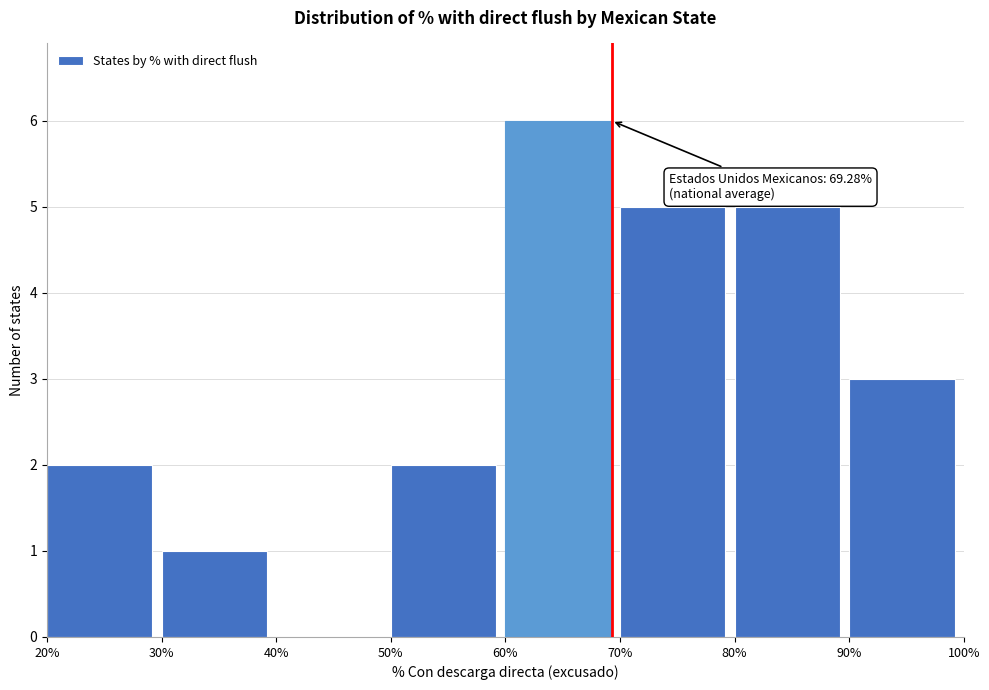

Over which range of the x-axis is the bar tallest?

60% to 70%